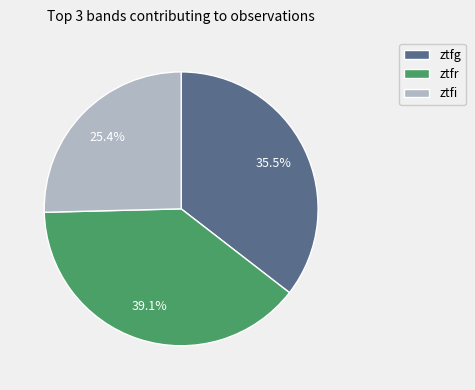

How many slices are in this pie chart?

3